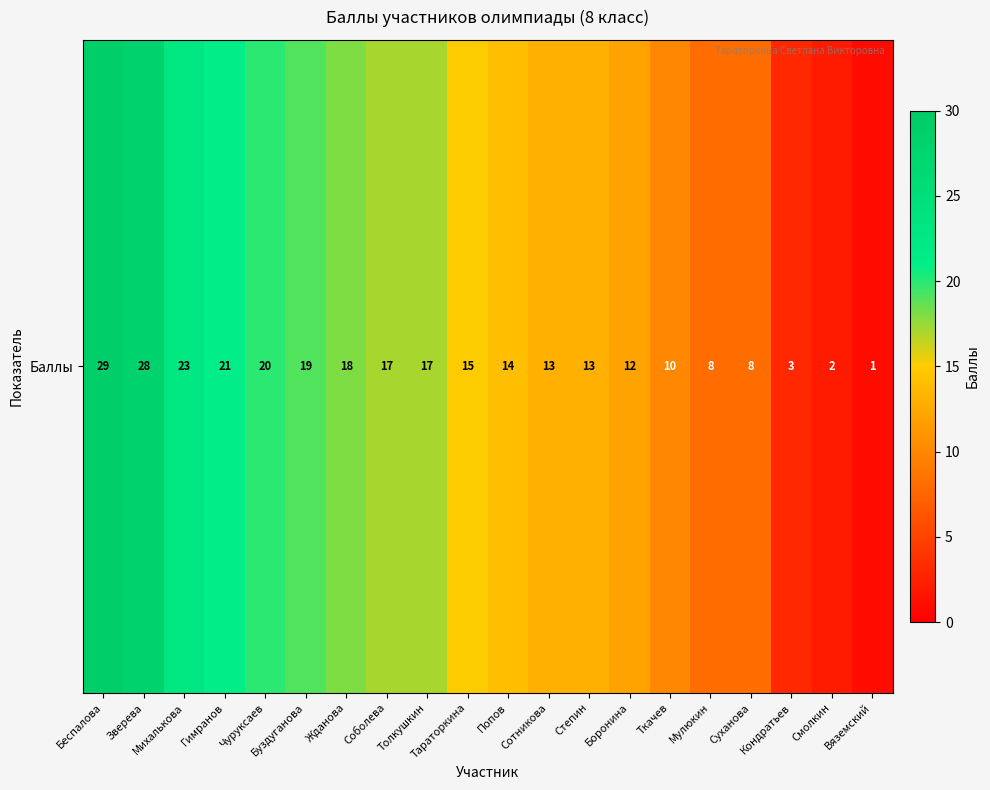

What is the greatest value displayed?

29